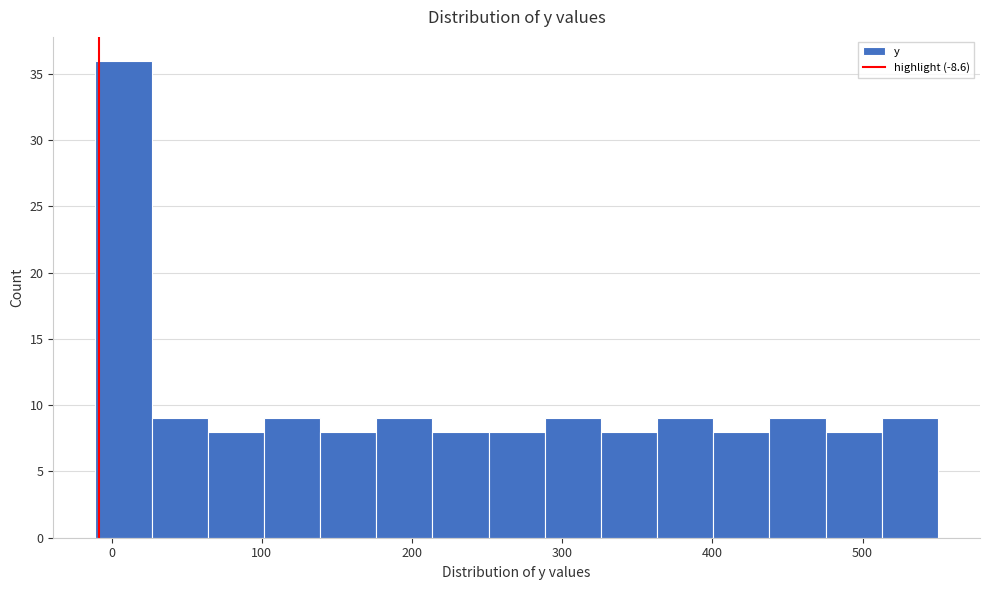

Around what value on the x-axis is the tallest bar? Give the approximate position of its centre, as read against the axis.

10